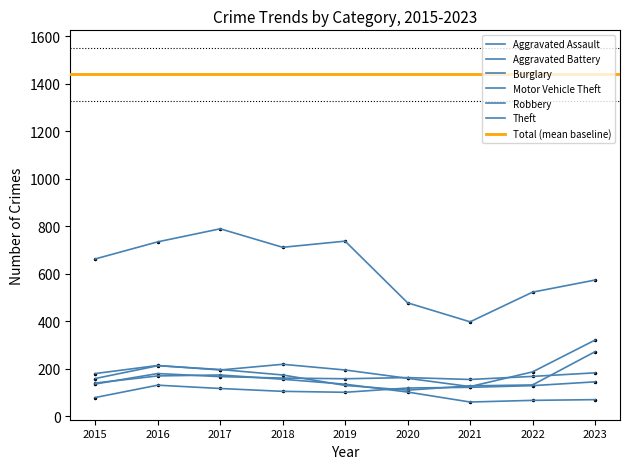

At how many categories does at least one series exceed 698?

4